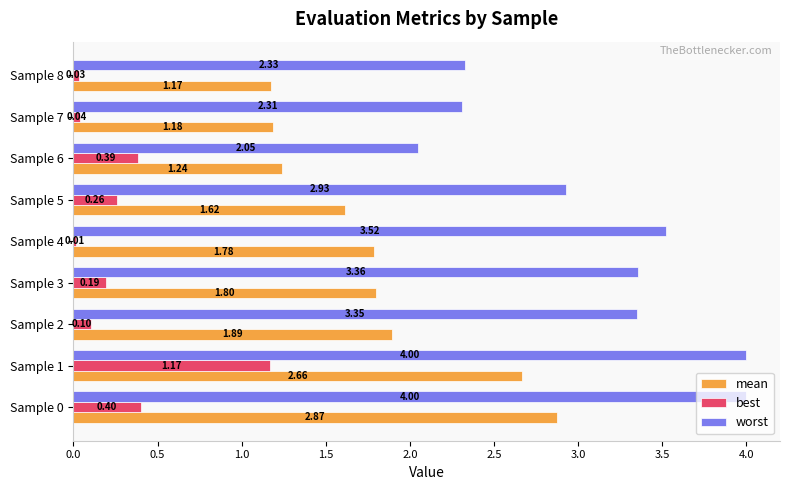

List the series in order of their peak value, lowest first.

best, mean, worst